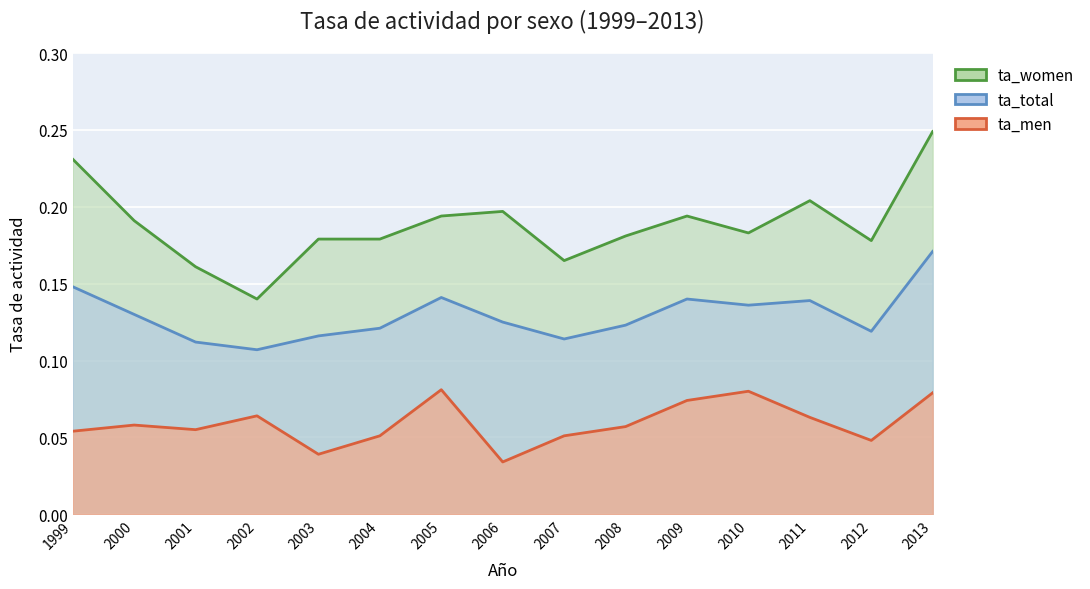

Which series has the widest spread of values?

ta_women